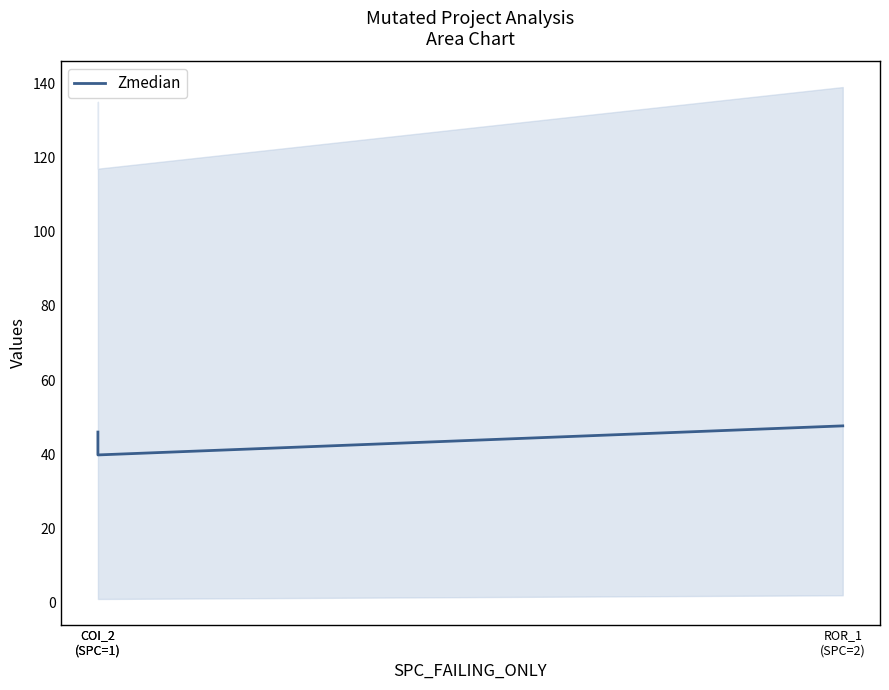

Approximately how many times larger is the value at COI_2
(SPC=1) compared to ROR_1
(SPC=2)?

0.8